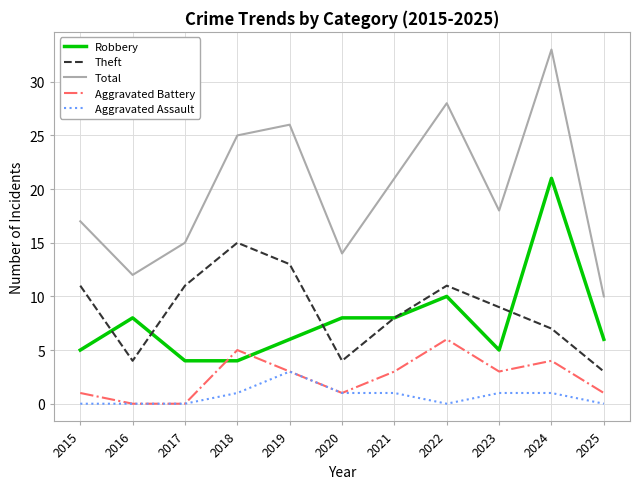

True or false: Theft and Aggravated Assault cross at least once.

False